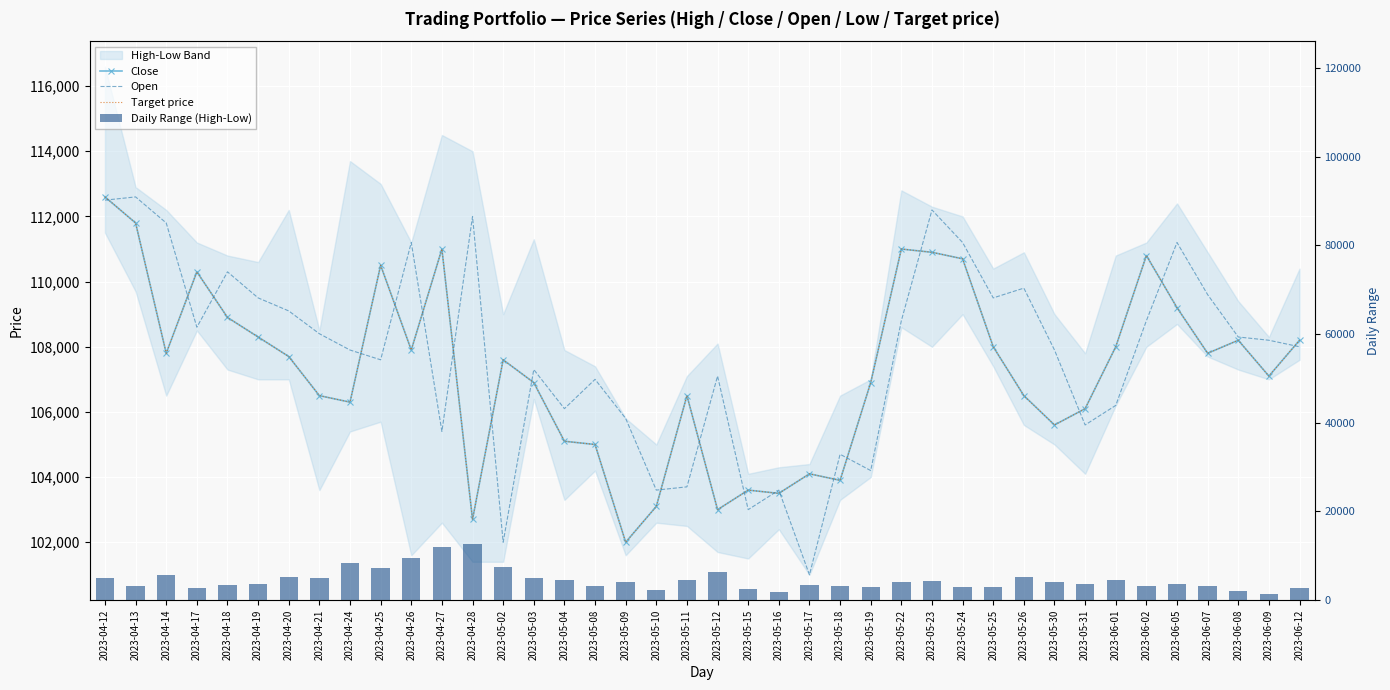

At which label does Close reach its peak?

2023-04-12